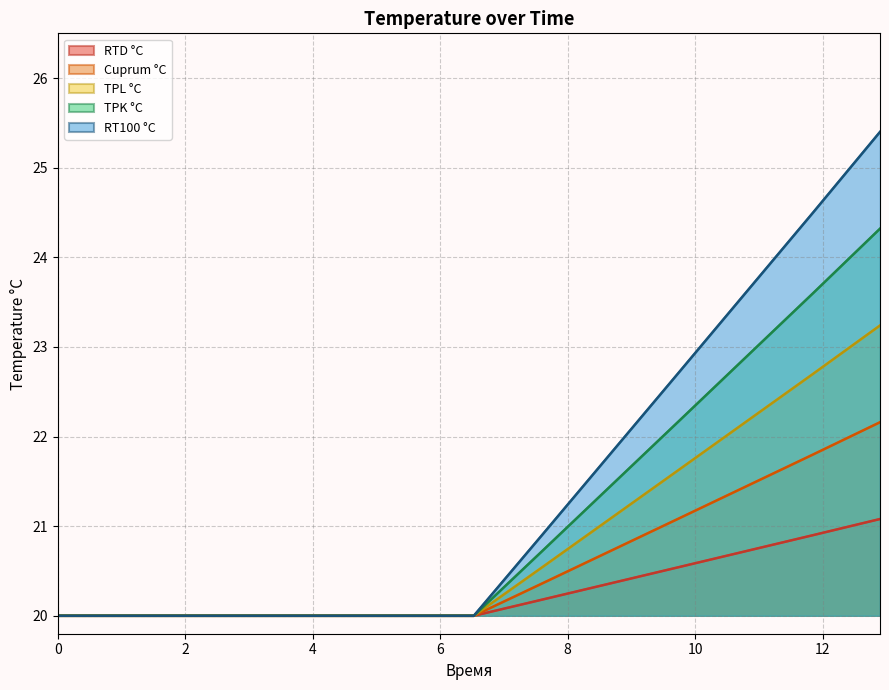

At which category does the chart reach its peak across all series?

12